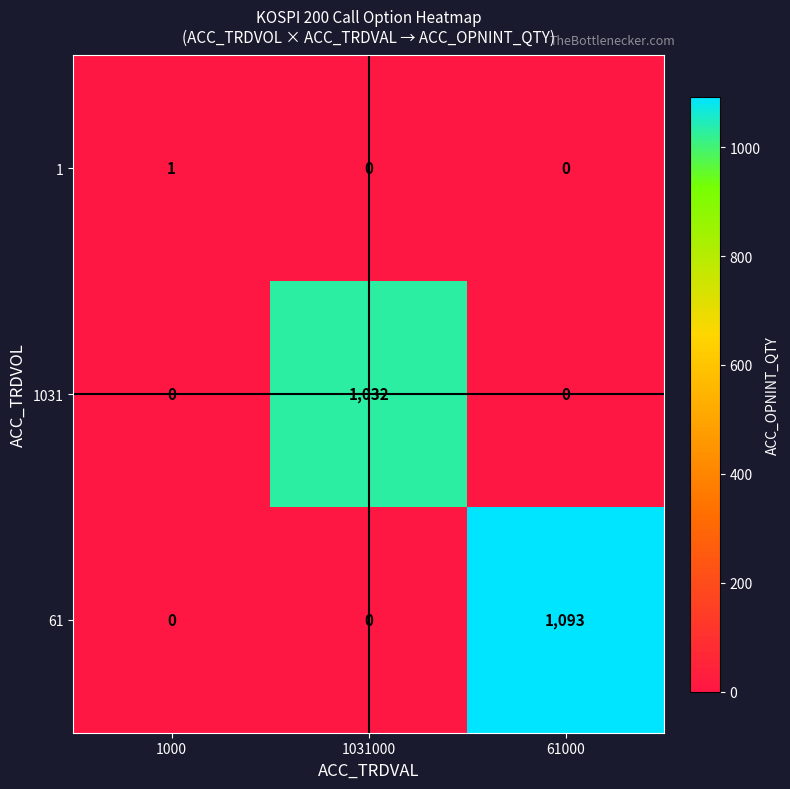

How many categories are shown in the chart?

3